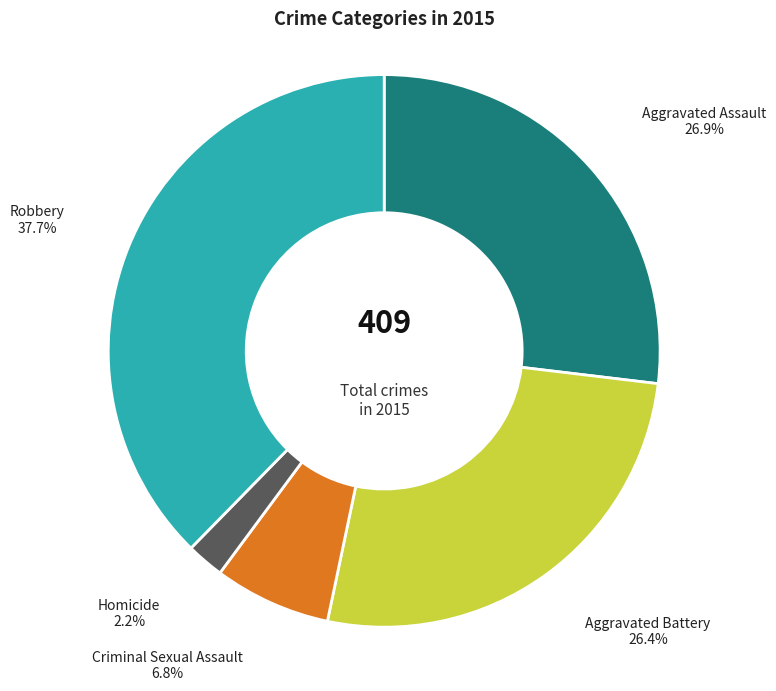

Combined, what portion of the pie is Robbery and Homicide?

39.9%